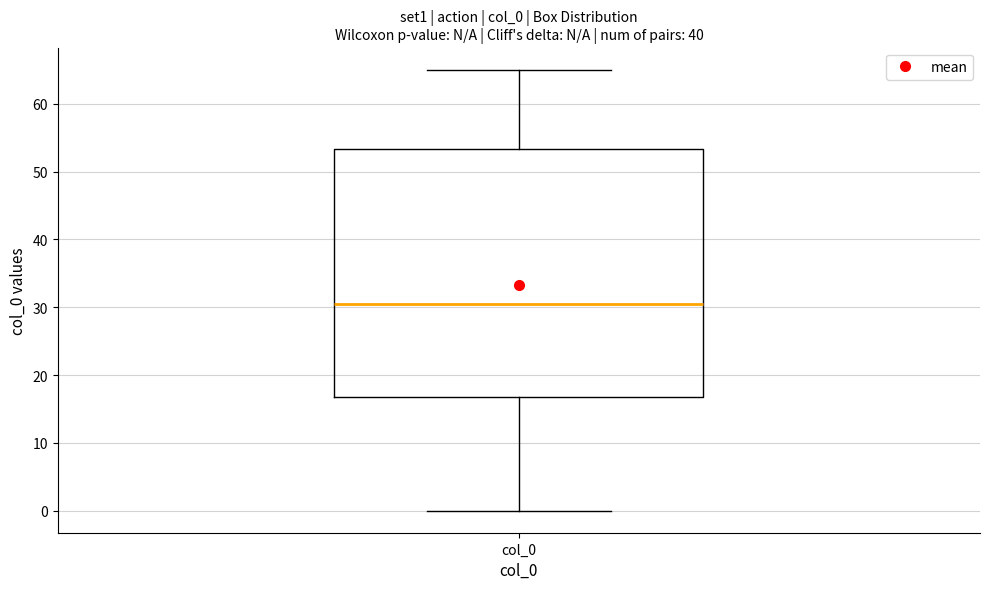

Transcribe this box plot: give where the median line is, the range the box spans, and where the two whiskers end, as read against the y-axis. The values are not printed on the chart, so give them approximately, as read against the axis.

median 31, box 17 to 53, whiskers 0 to 65